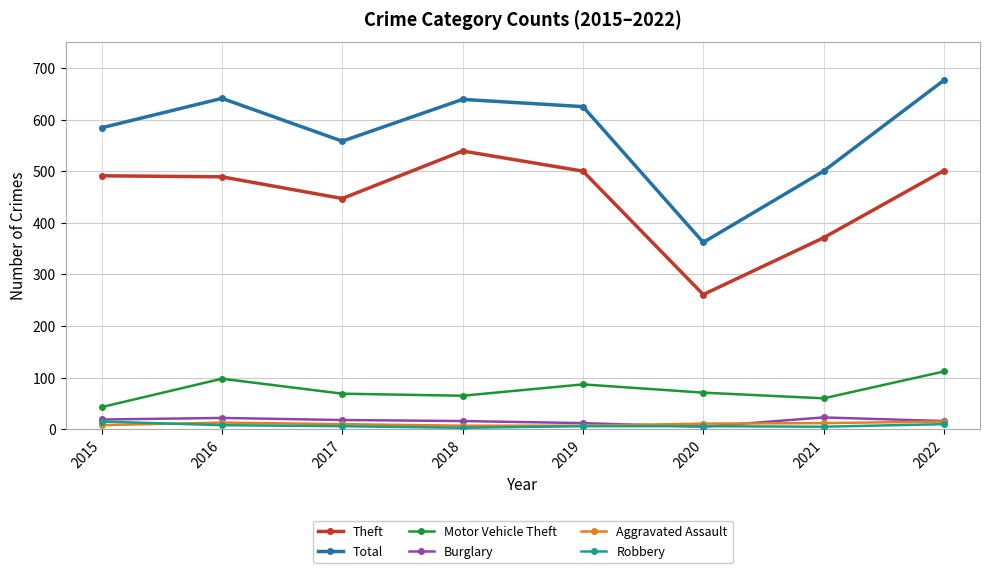

True or false: Theft and Aggravated Assault cross at least once.

False